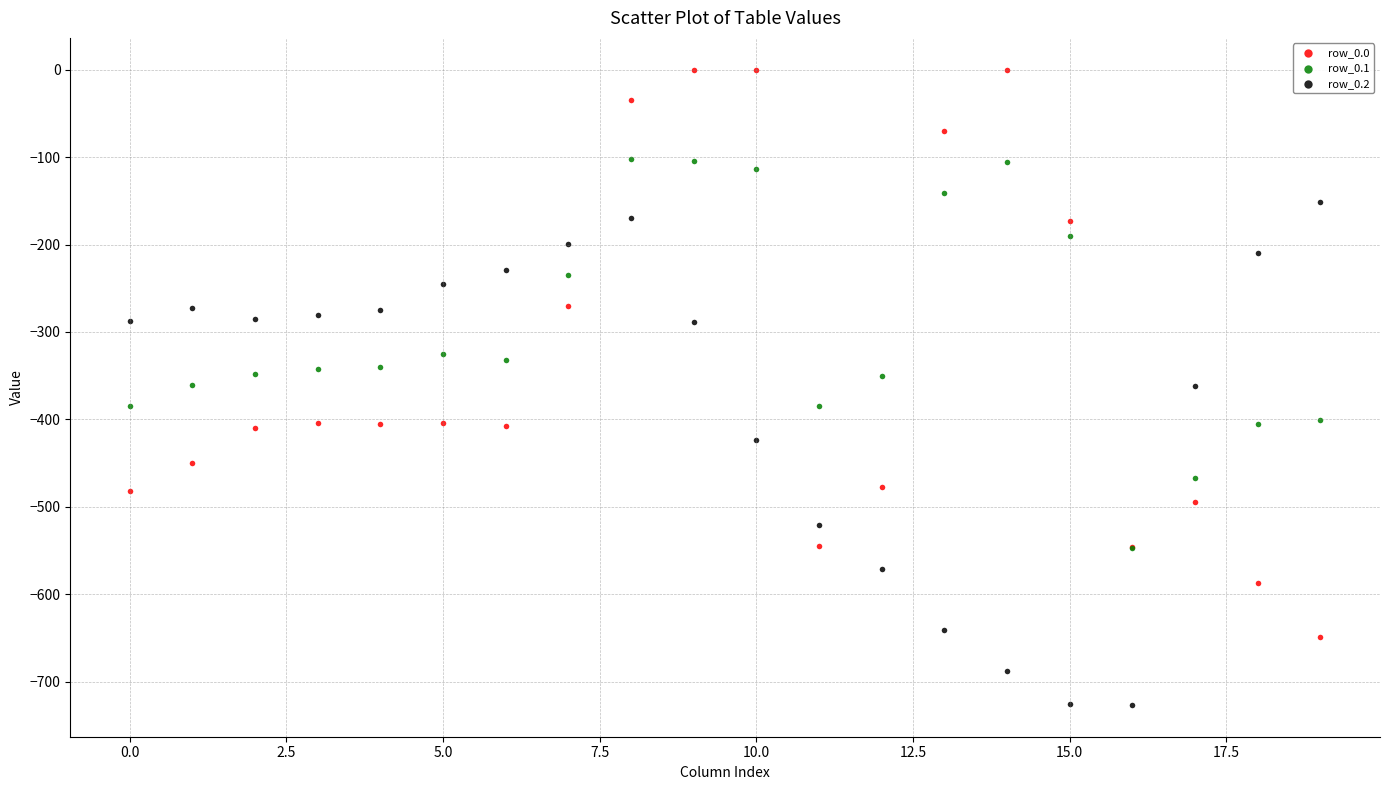

What are all the series names shown in the legend?

row_0.0, row_0.1, row_0.2